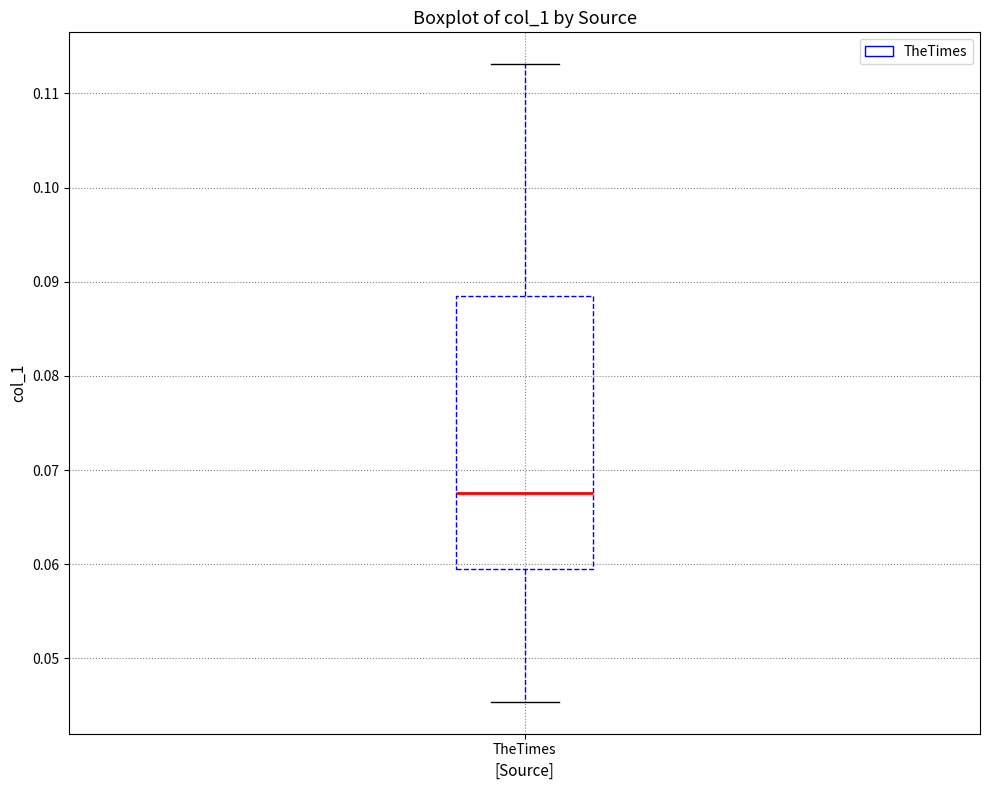

Read this box plot against the y-axis: the position of the median line, the range covered by the box, and the ends of both whiskers. The values are not printed on the chart, so give them approximately, as read against the axis.

median 0.068, box 0.059 to 0.088, whiskers 0.045 to 0.113